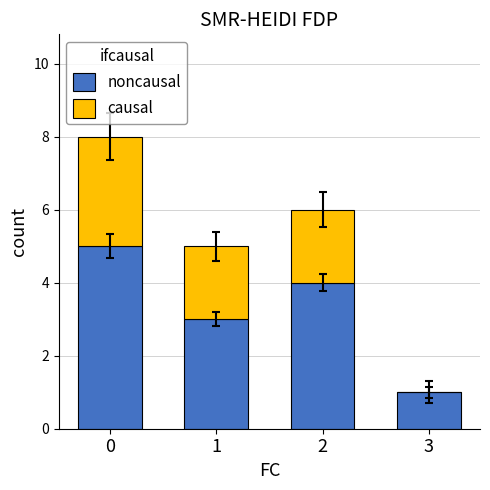

Rank the series at 1 from highest to lowest value.

noncausal, causal